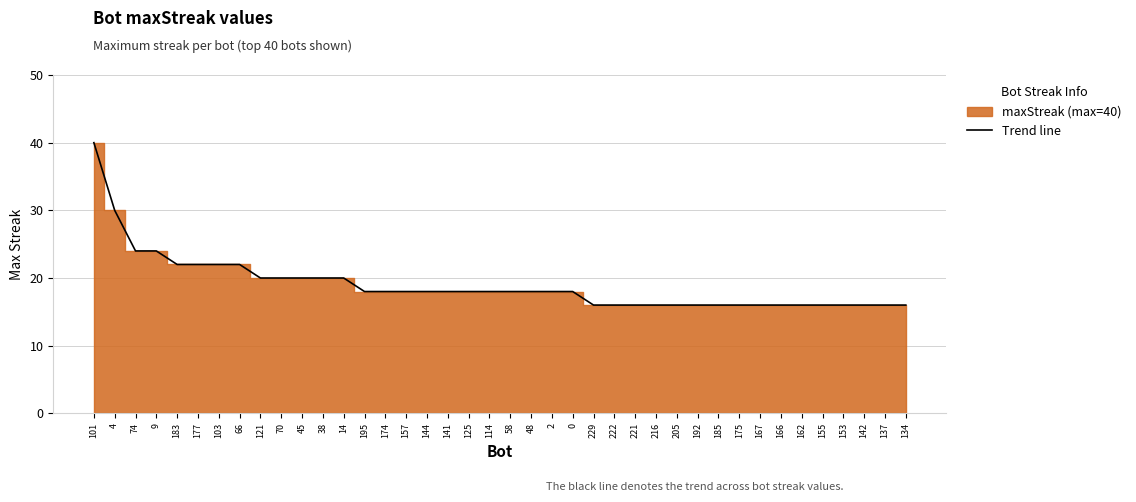

Rank the categories by value from highest to lowest.

101, 4, 74, 9, 183, 177, 103, 66, 121, 70, 45, 38, 14, 195, 174, 157, 144, 141, 125, 114, 58, 48, 2, 0, 229, 222, 221, 216, 205, 192, 185, 175, 167, 166, 162, 155, 153, 142, 137, 134